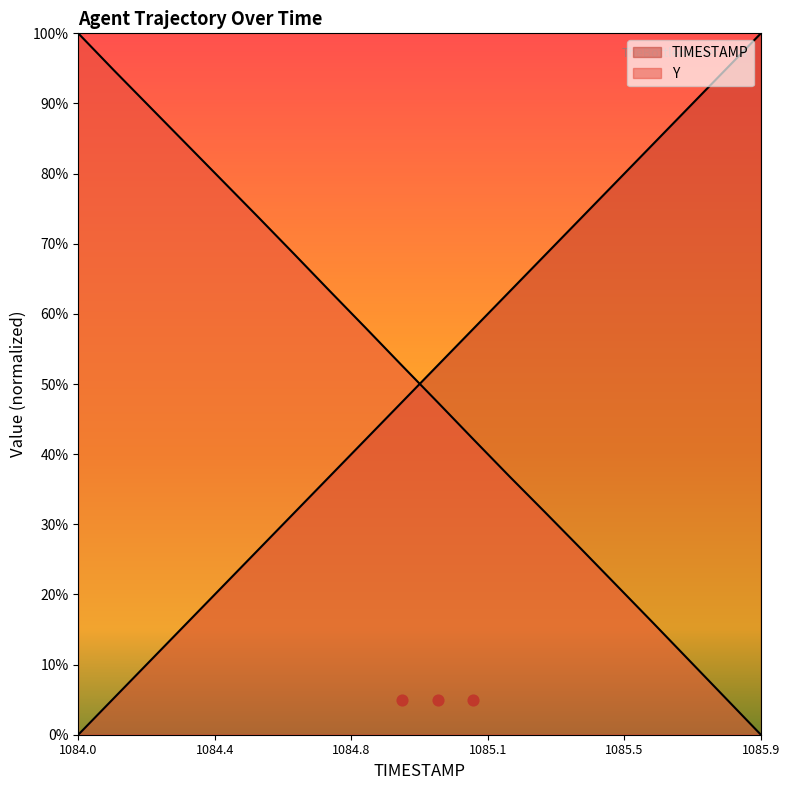

Is the value of Y at 1085.1 greater than the value of TIMESTAMP at 1084.4?

Yes